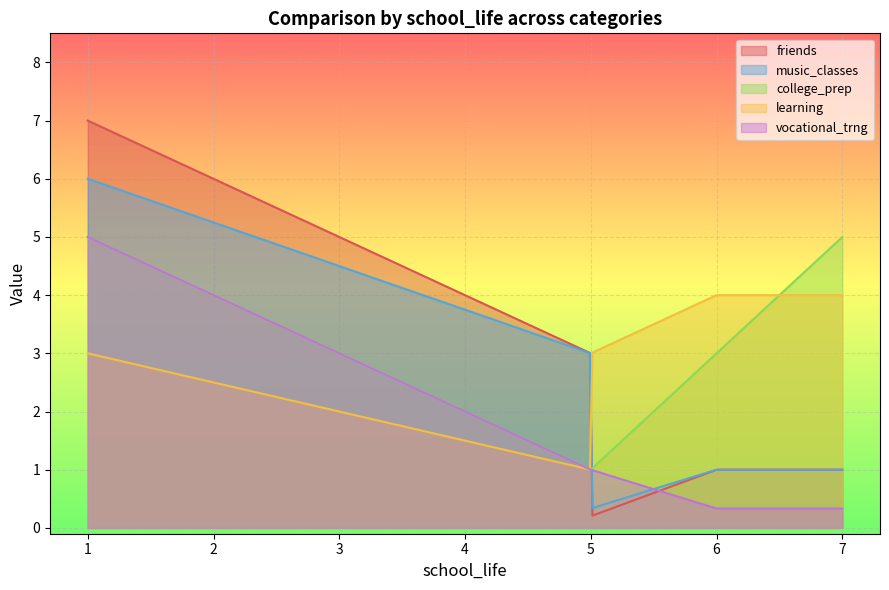

Which series changed the most between school_life and music_classes?

friends